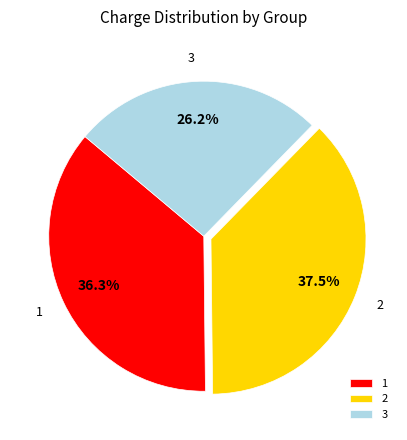

Does 3 represent more than half of the total?

No